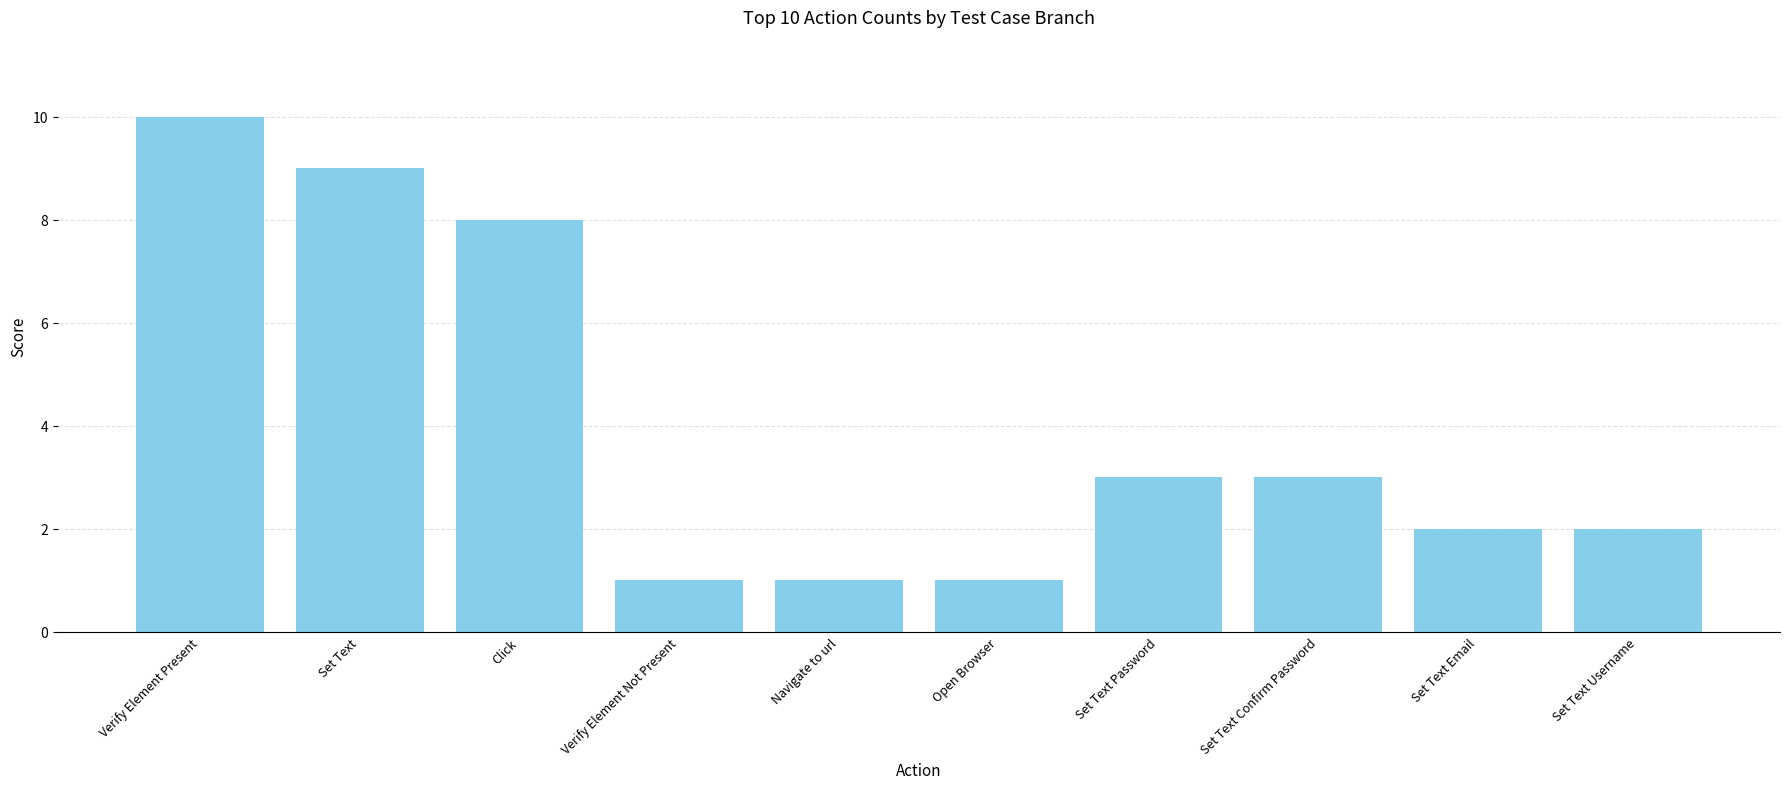

Reading left to right, extract all data points from this chart.

Verify Element Present=10	Set Text=9	Click=8	Verify Element Not Present=1	Navigate to url=1	Open Browser=1	Set Text Password=3	Set Text Confirm Password=3	Set Text Email=2	Set Text Username=2